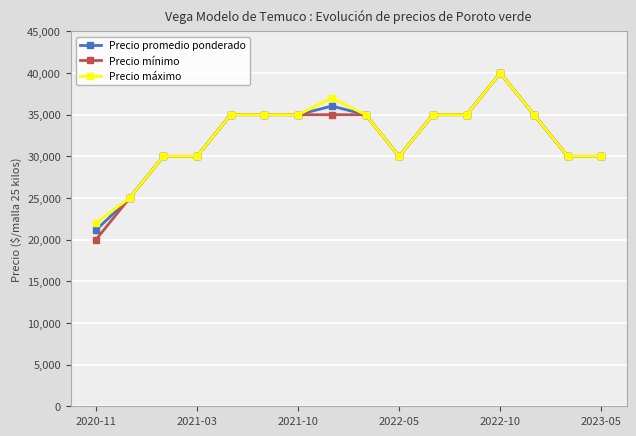

Which series has the largest range (max minus min)?

Precio mínimo